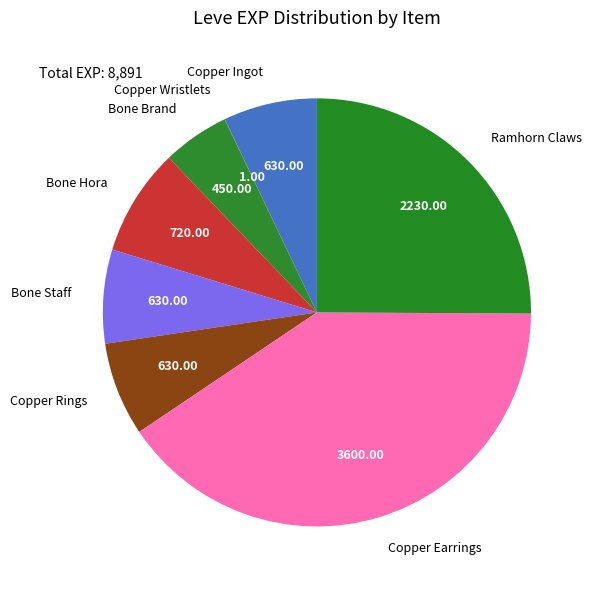

What is the largest slice in the pie chart?

Copper Earrings